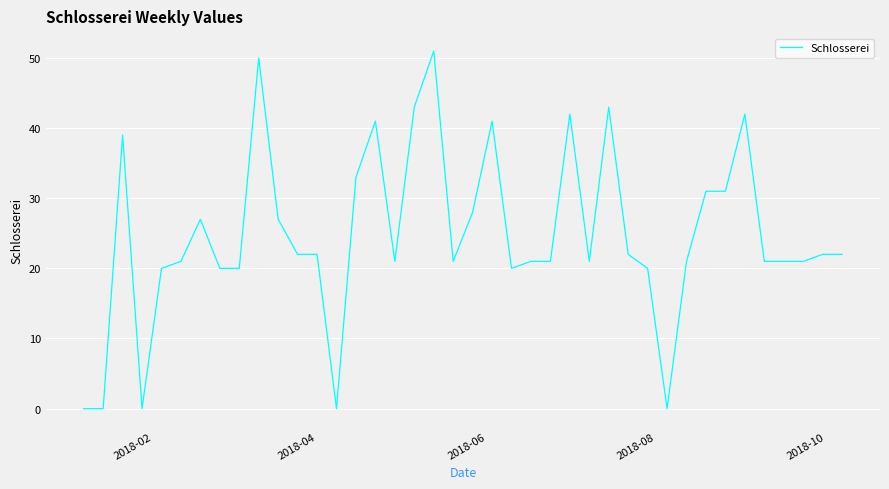

What is the greatest value displayed?

51